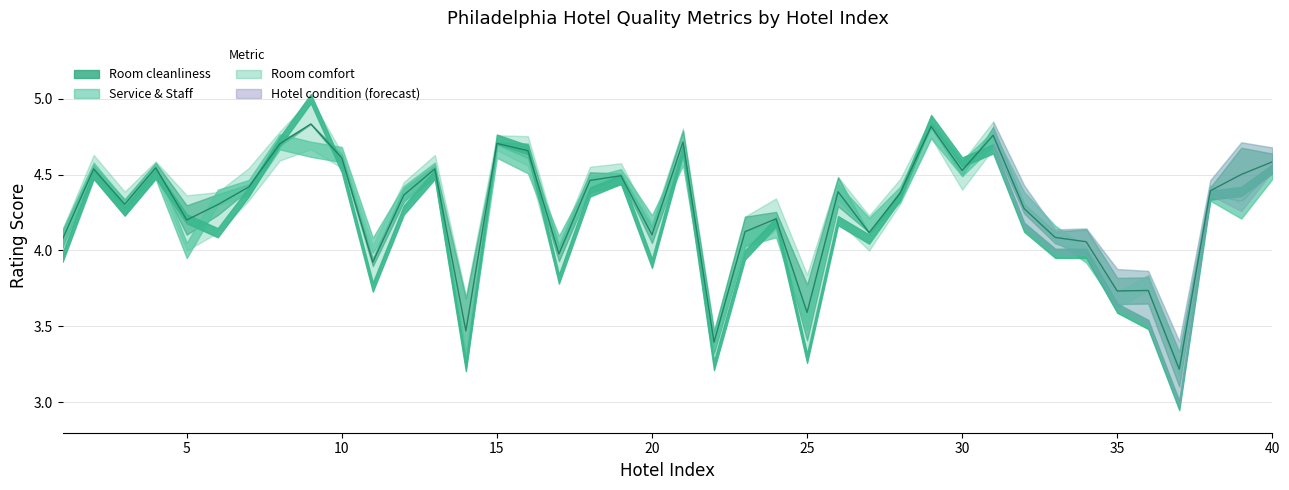

At which category does Room cleanliness reach its first local peak?

2